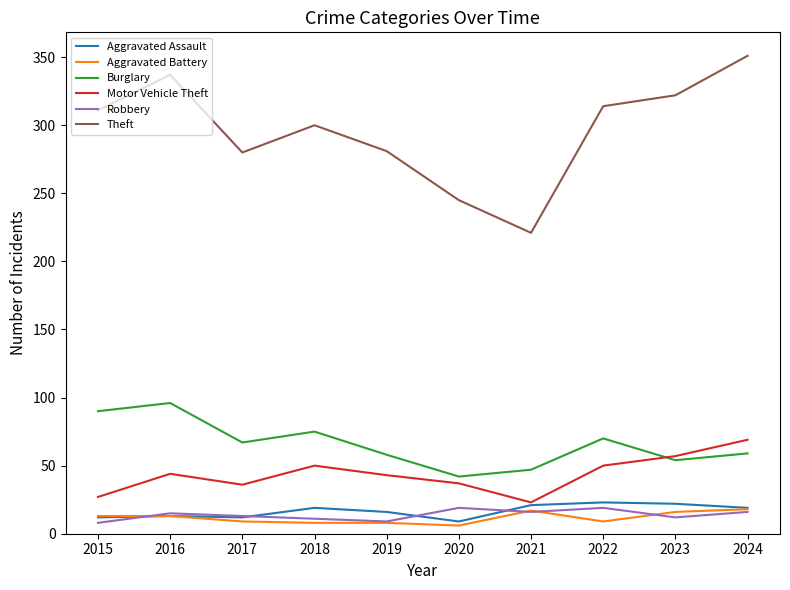

Read the Aggravated Assault value at 2021.

21